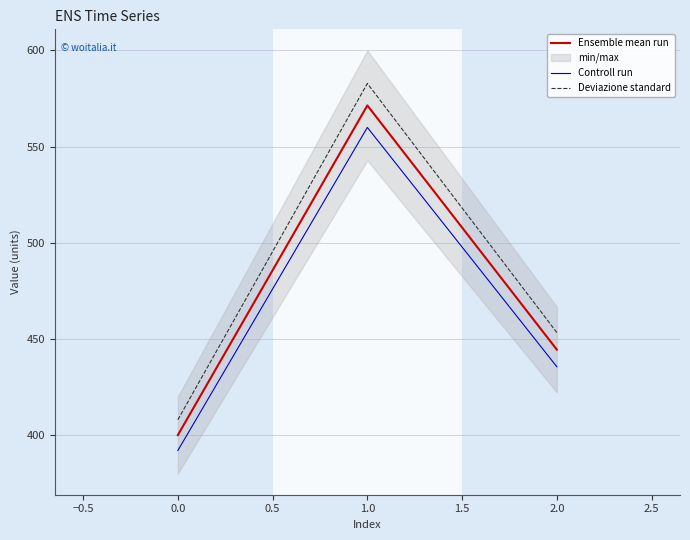

What is the maximum value for Deviazione standard?

582.9